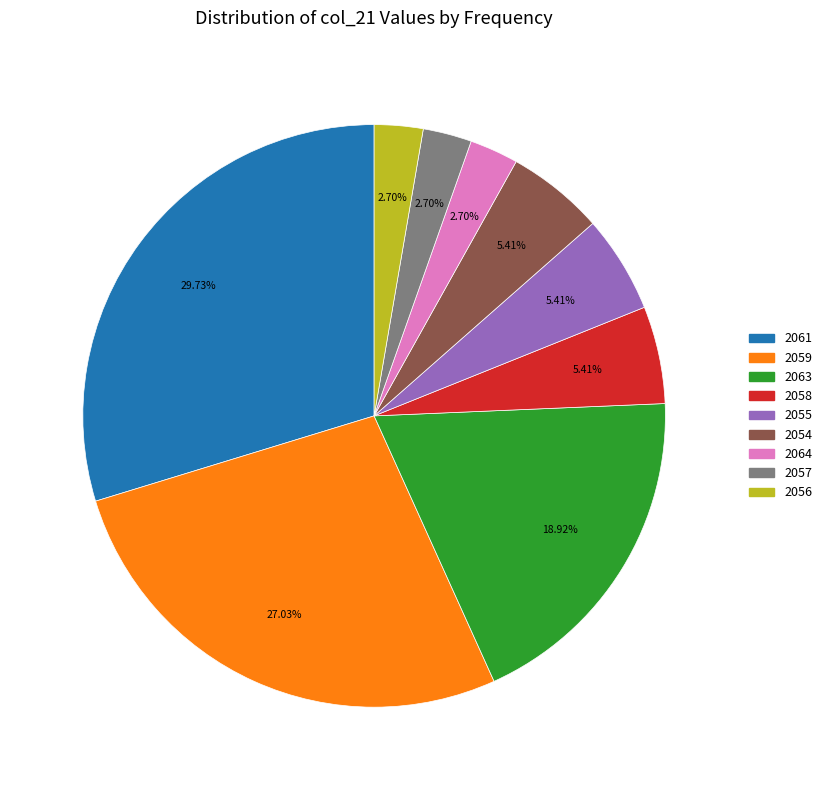

How many segments does this pie chart have?

9